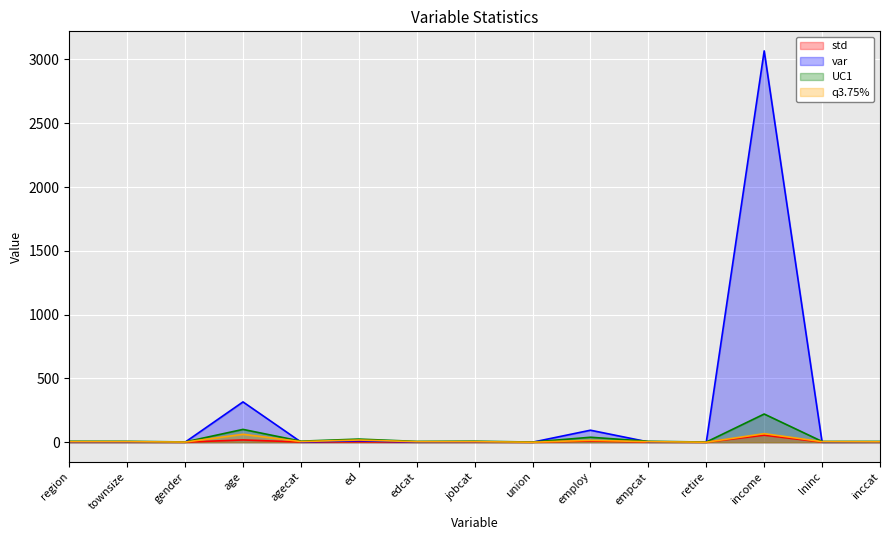

What is the value of the var point at the 14th from the left?

0.6